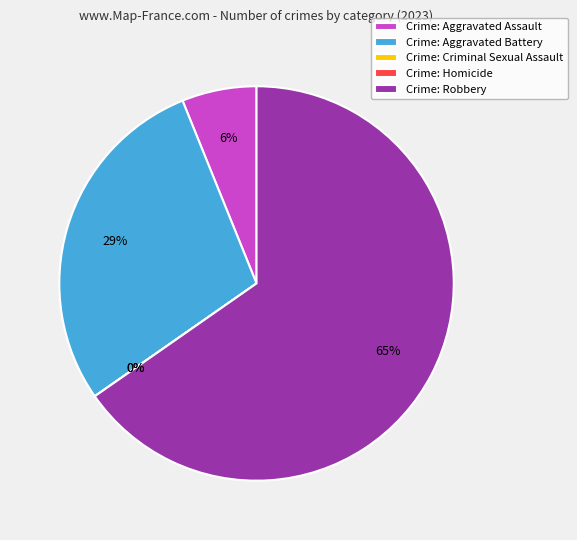

Is it true that Criminal Sexual Assault is 0% of the pie?

True